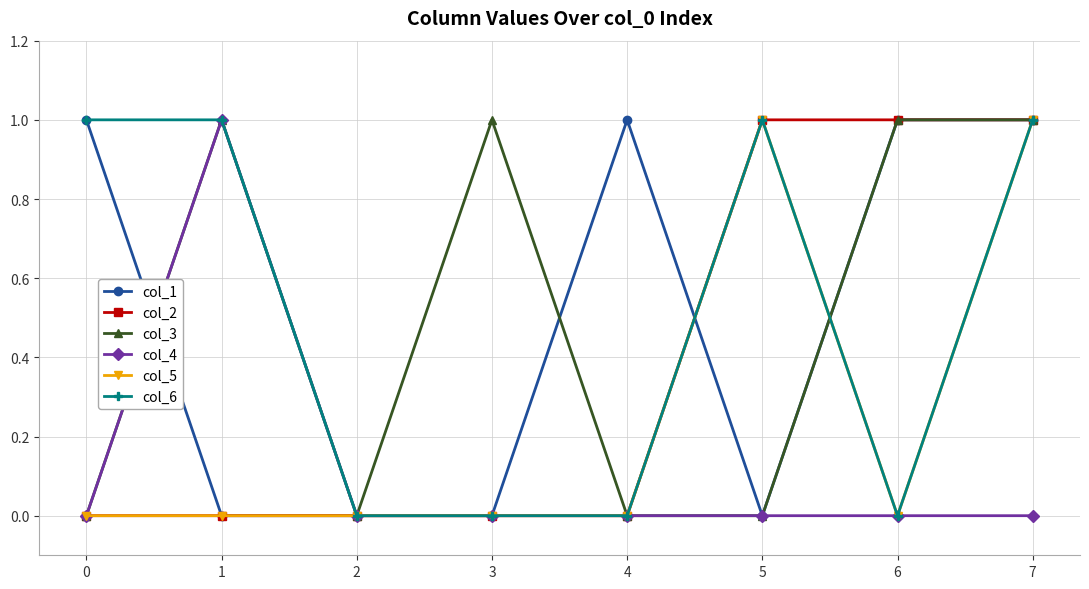

At which category is the sum across all series the highest?

7